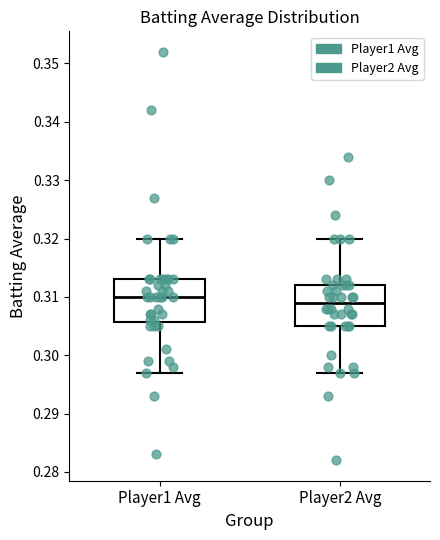

Which box's median line is the highest?

Player1 Avg